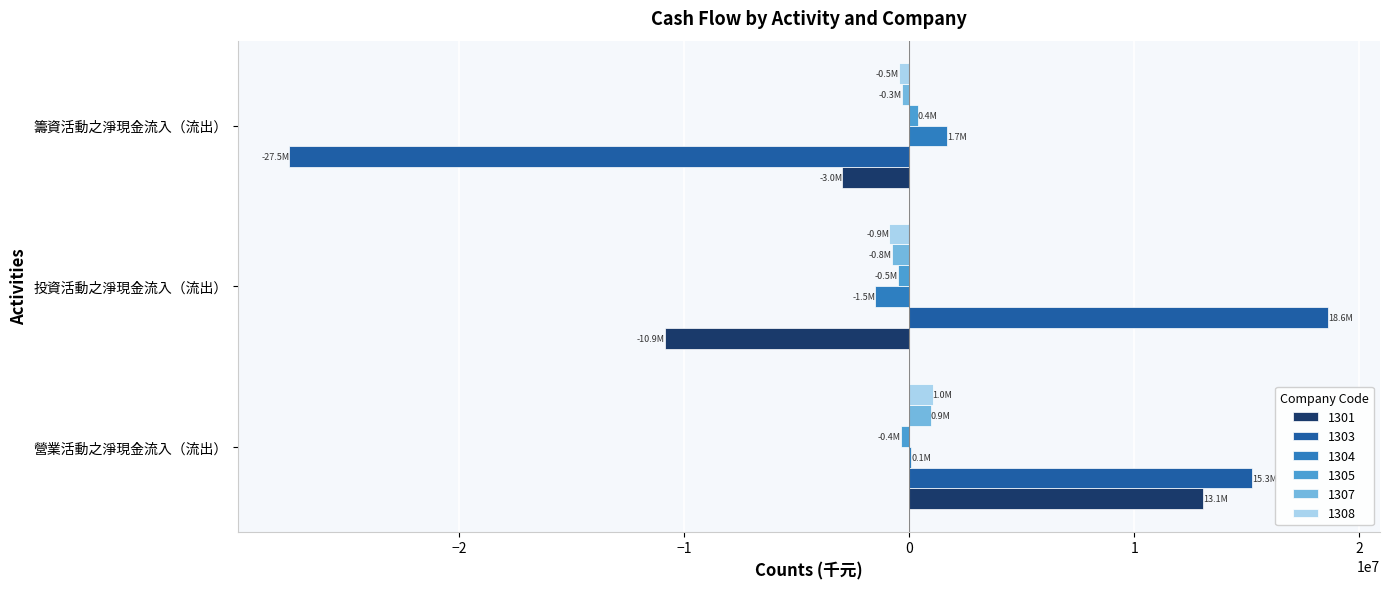

The value of 1301 at 營業活動之淨現金流入（流出） is 22924884. True or false?

False